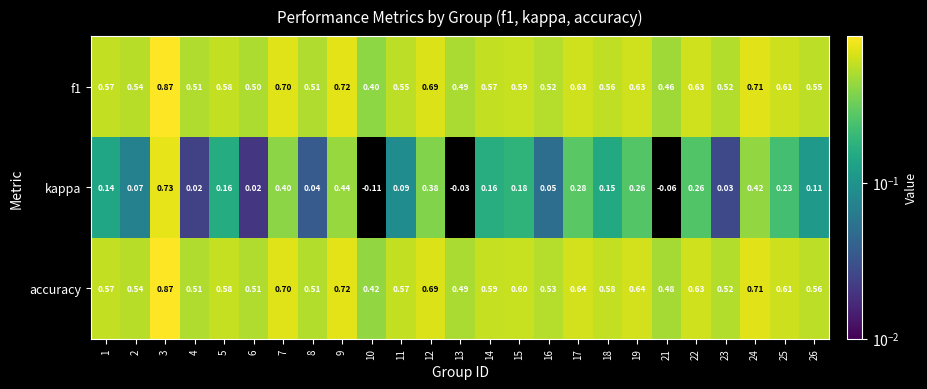

What is the total value across all series at 6?

1.0